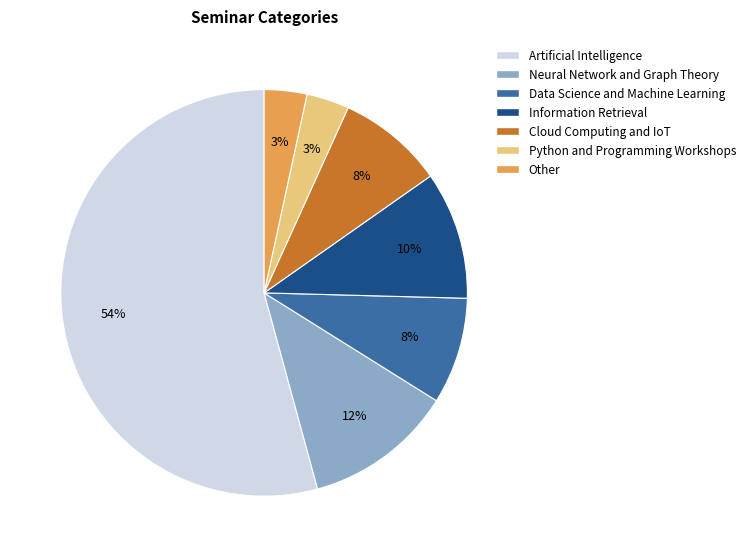

Which has a higher value, Information Retrieval or Data Science and Machine Learning?

Information Retrieval